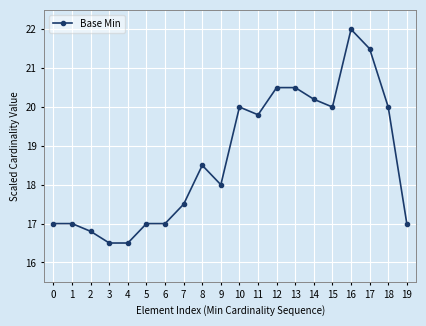

Reading left to right, what are all the values shown in this chart?

0=17.0	1=17.0	2=16.8	3=16.5	4=16.5	5=17.0	6=17.0	7=17.5	8=18.5	9=18.0	10=20.0	11=19.8	12=20.5	13=20.5	14=20.2	15=20.0	16=22.0	17=21.5	18=20.0	19=17.0